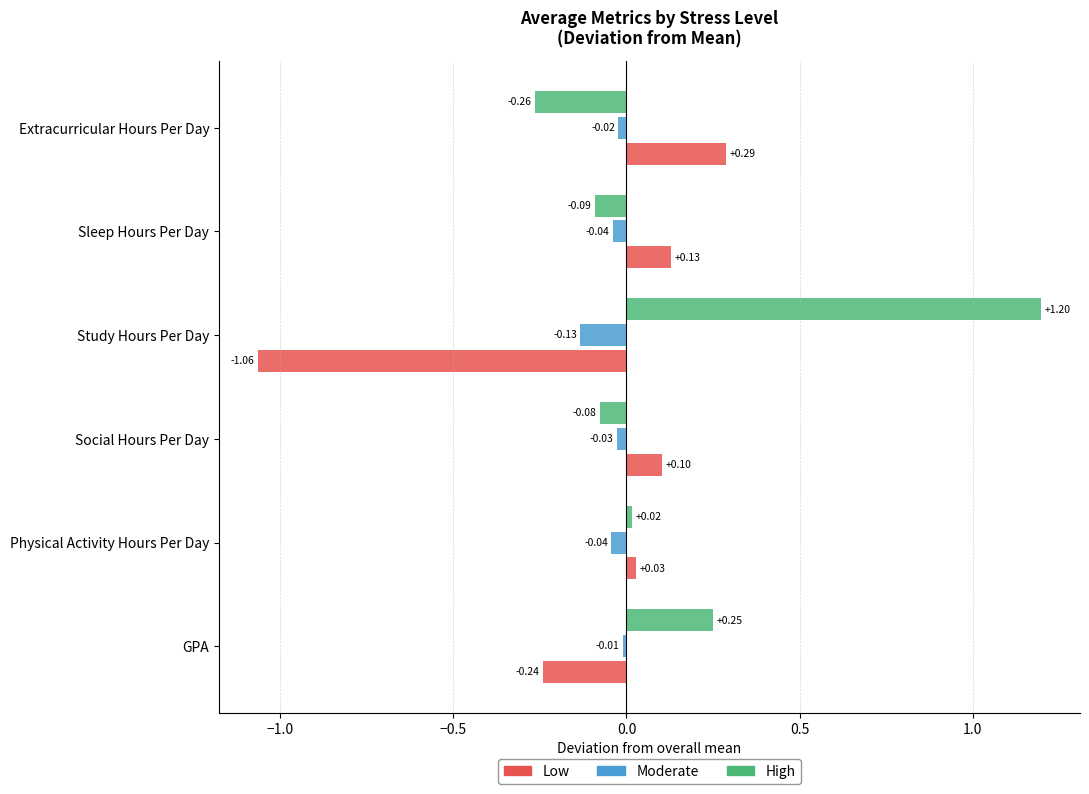

At how many categories does at least one series exceed 0?

6